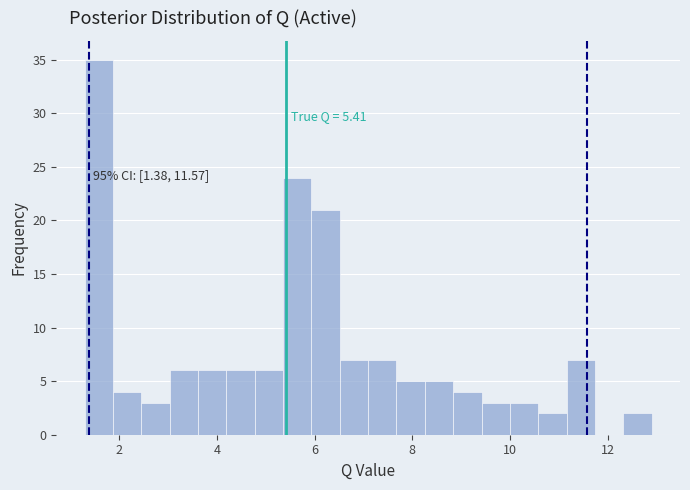

Around what value on the x-axis is the tallest bar? Give the approximate position of its centre, as read against the axis.

1.6